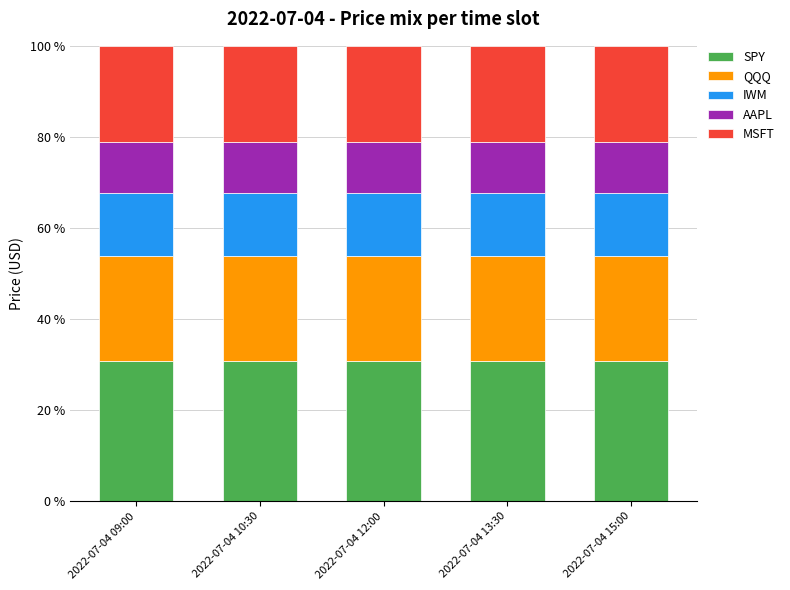

Is it true that SPY equals 30.9 at 2022-07-04 15:00?

True